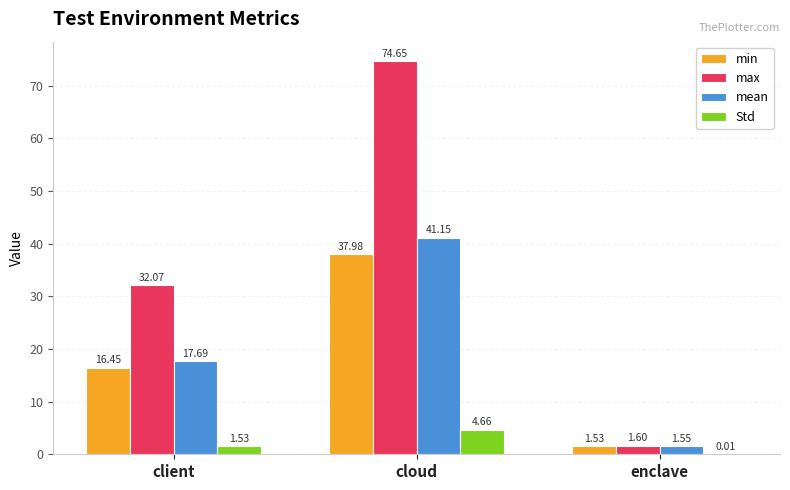

What is the sum of all min values?

56.0